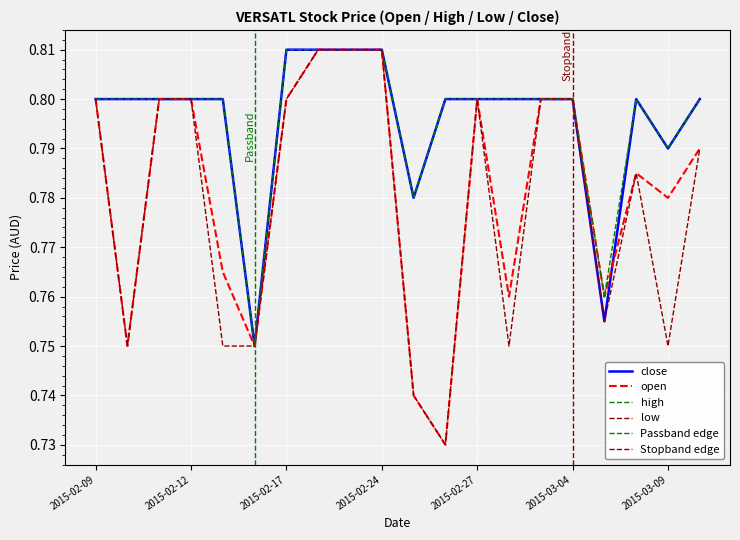

Count the number of categories in the chart.

20